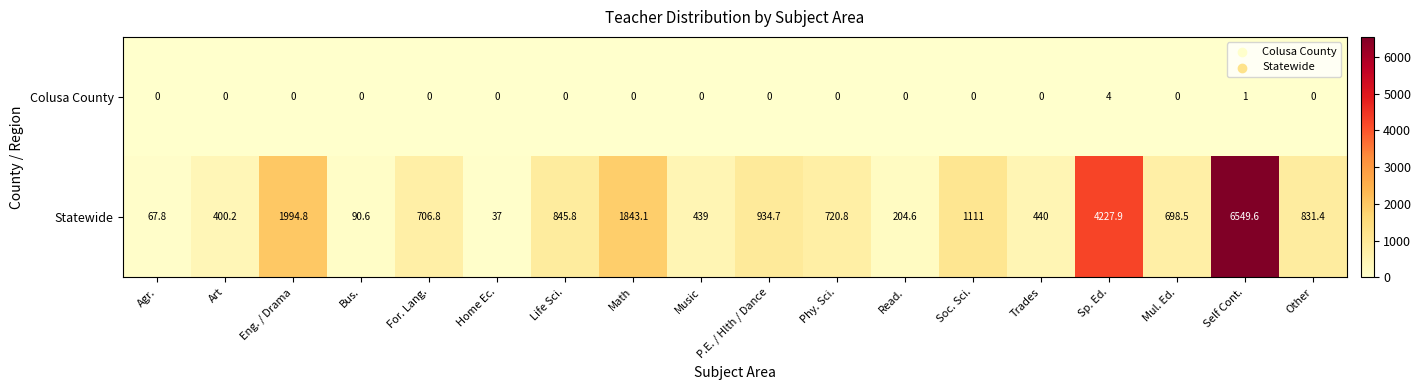

The value of Colusa County at Home Ec. is 2.0. True or false?

False